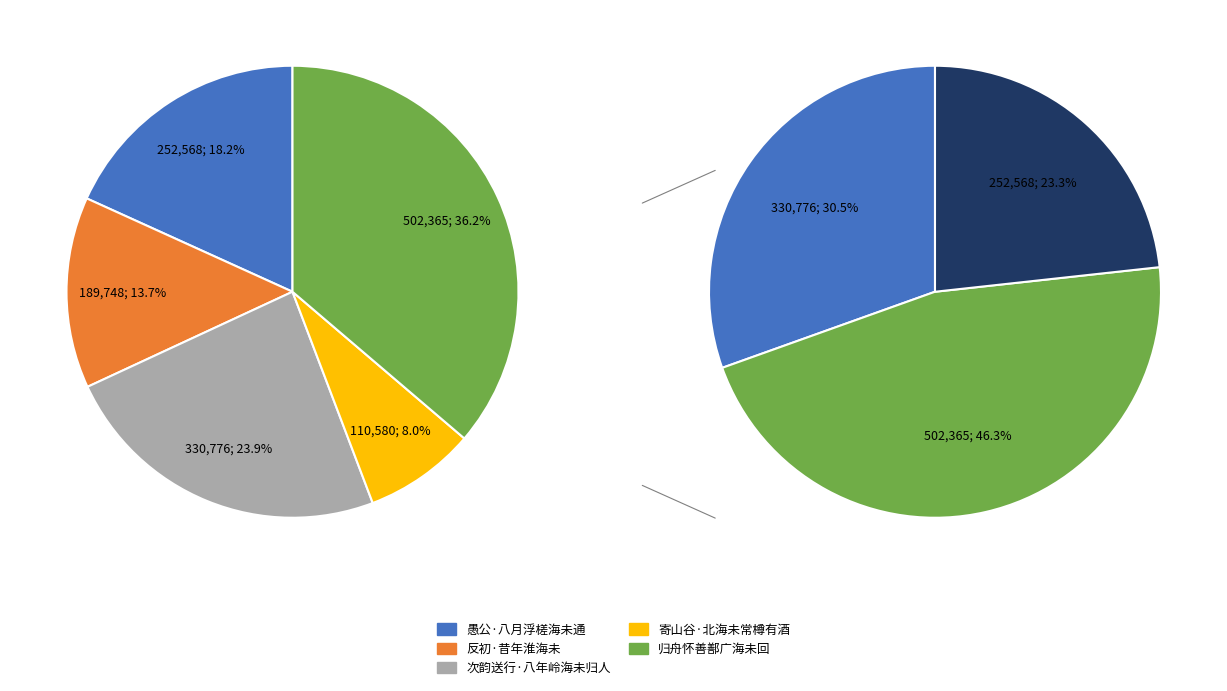

To the nearest percent, what percentage of the pie is 次韵送行·八年岭海未归人?

24%